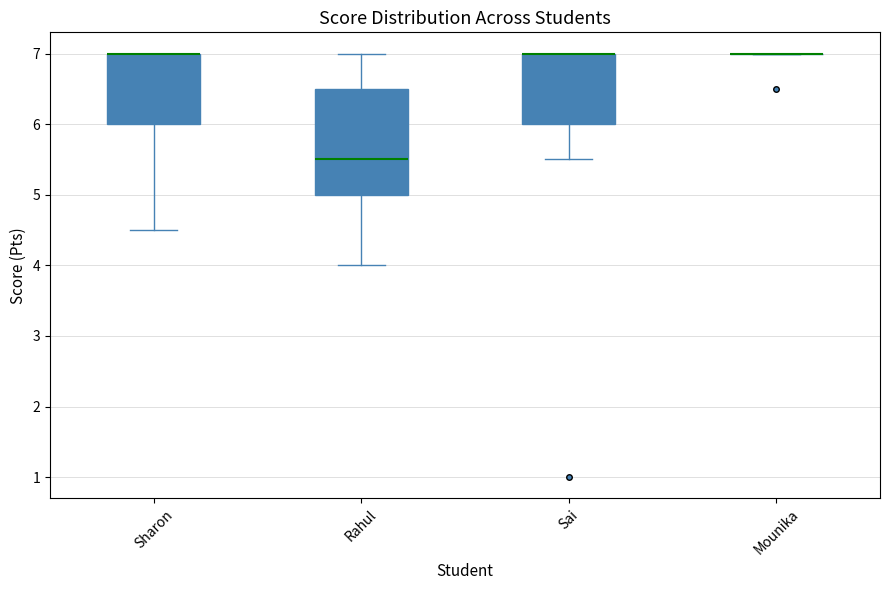

Reading left to right, transcribe this box plot: for each box, give where its median line is, the range the box spans, and where its two whiskers end, as read against the y-axis. The values are not printed on the chart, so give them approximately, as read against the axis.

Sharon: median 7.0 (drawn on the box's upper edge), box 6.0 to 7.0, whiskers 4.5 to 7.0
Rahul: median 5.5, box 5.0 to 6.5, whiskers 4.0 to 7.0
Sai: median 7.0 (drawn on the box's upper edge), box 6.0 to 7.0, whiskers 5.5 to 7.0
Mounika: box collapsed to a line at 7.0, whiskers 7.0 to 7.0